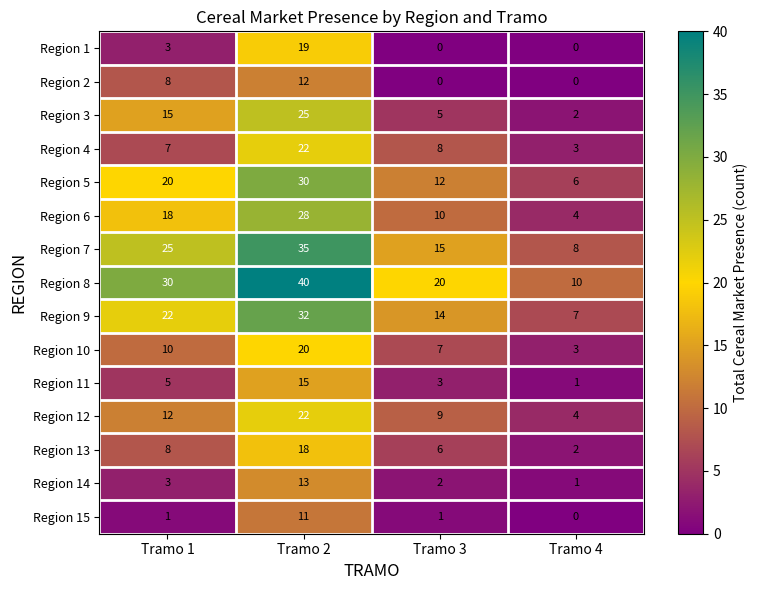

Is the value of Region 9 at Tramo 2 greater than the value of Region 11 at Tramo 3?

Yes